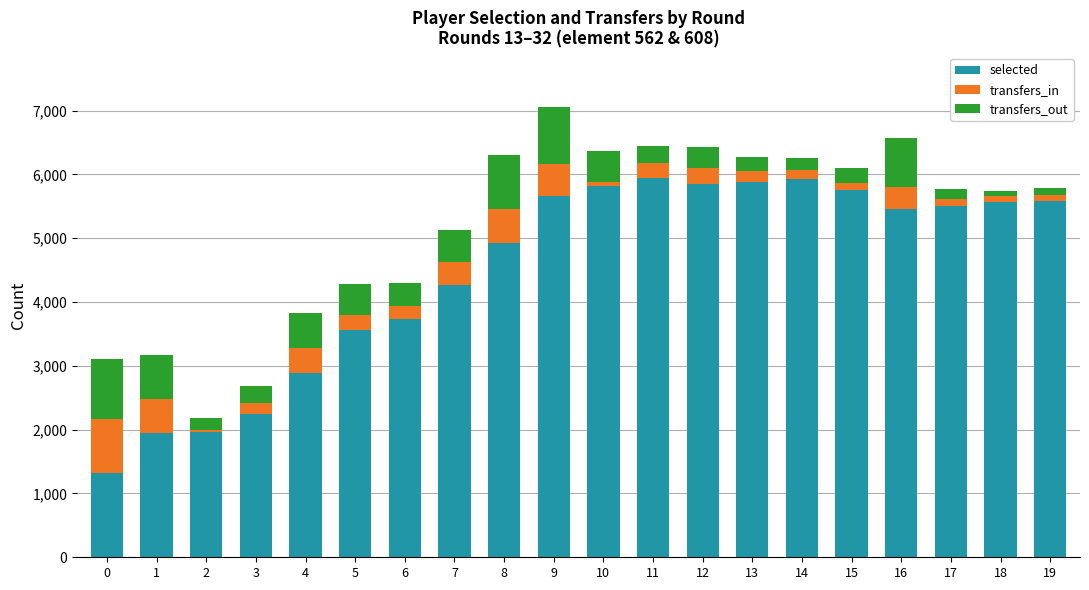

What is the sum of all selected values?

89788